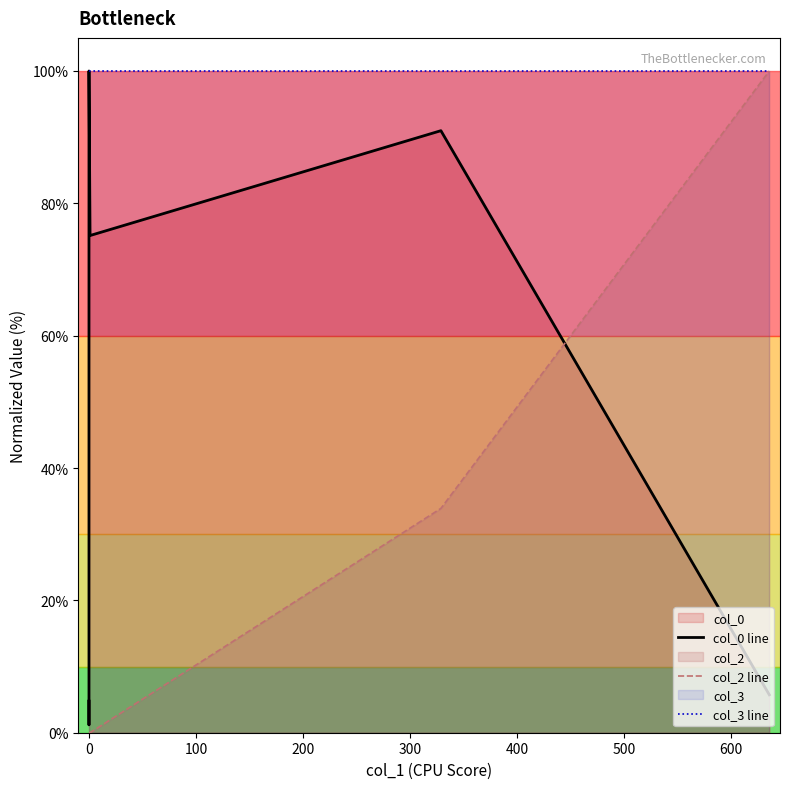

What is the maximum value for col_3 line?

100.0